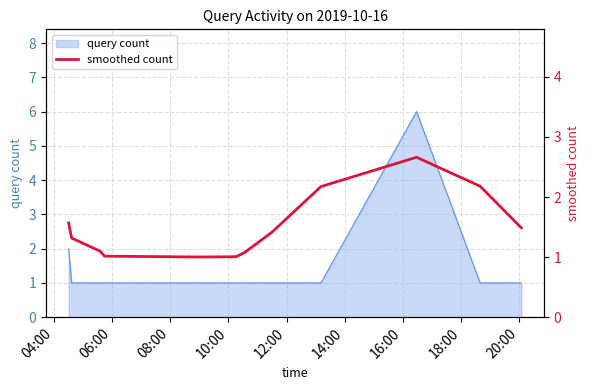

The chart shows a value of 2.3 at 06:00. True or false?

False